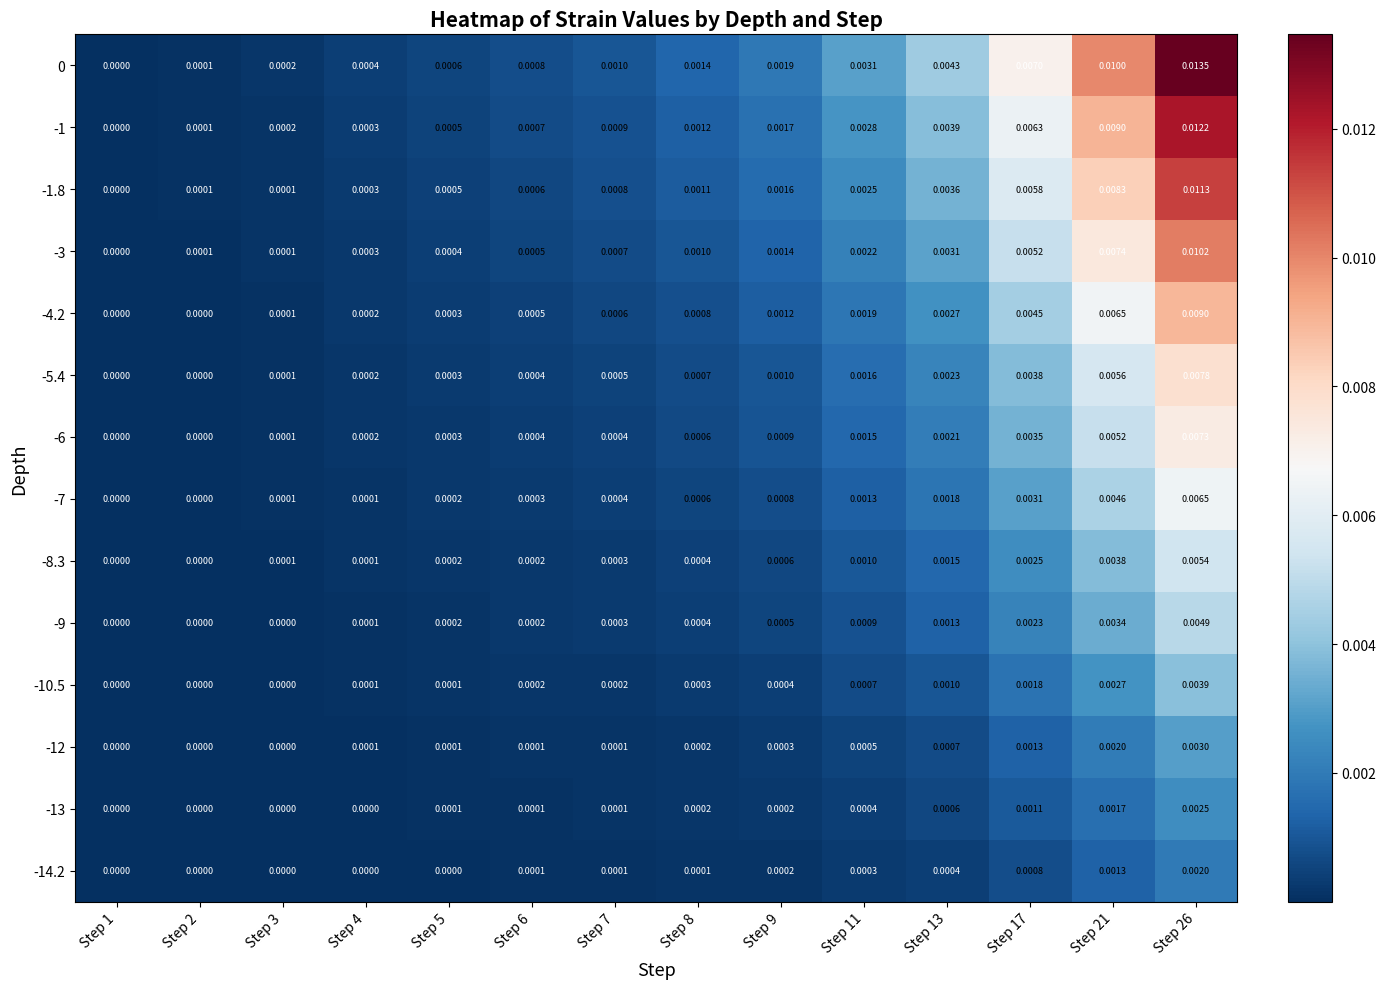

Is the value of -9 at Step 17 greater than the value of -6 at Step 13?

Yes